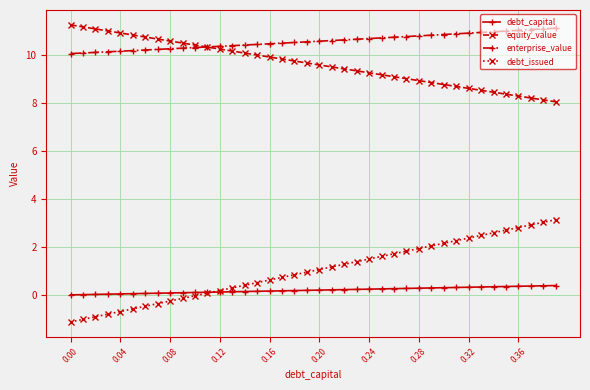

What is the value of the enterprise_value point at the 32nd from the left?

10.9